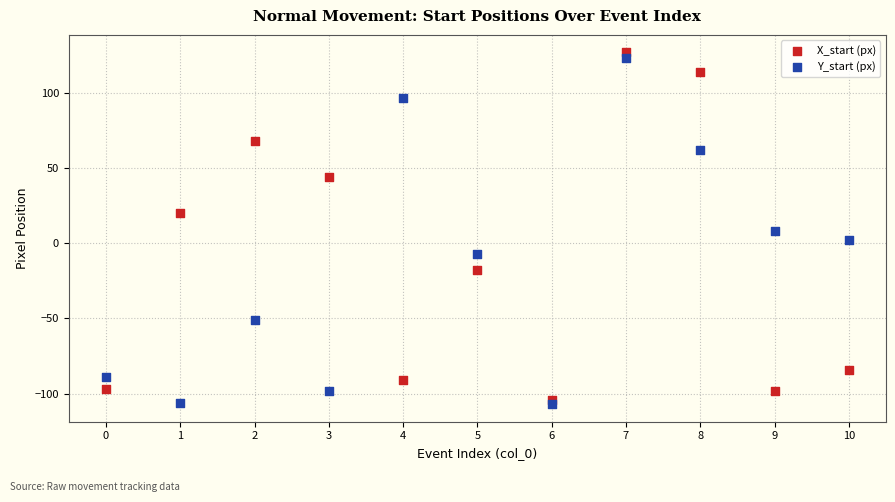

Which series reaches the minimum Y coordinate?

Y_start (px)